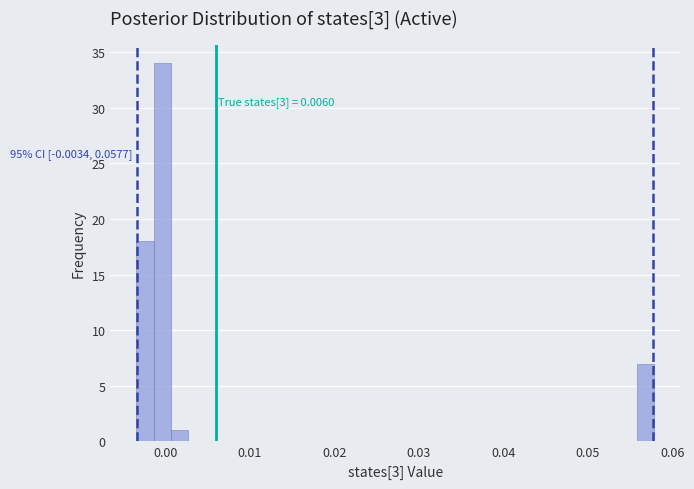

Read against the x-axis, roughly where is the centre of the tallest bar?

0.000